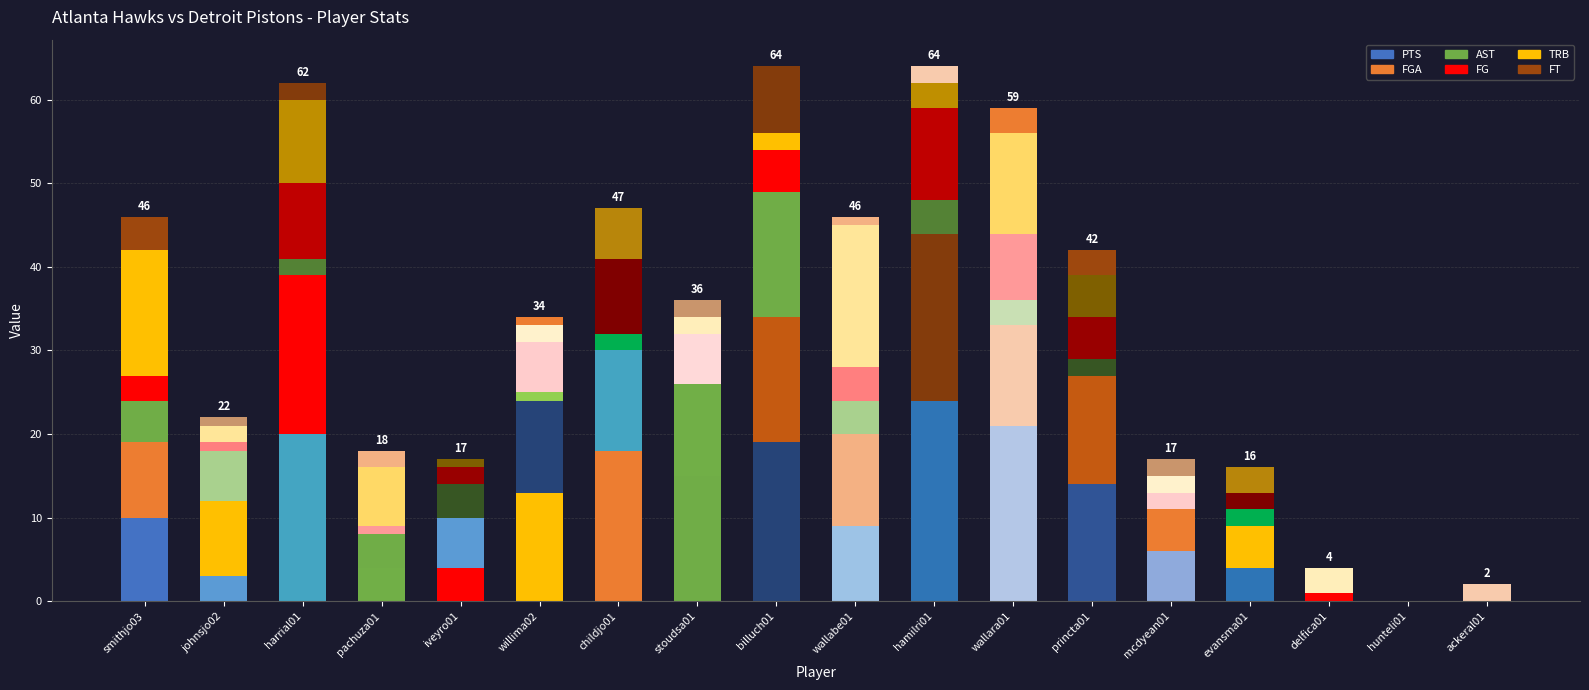

Between willima02 and wallabe01, which is larger?

willima02